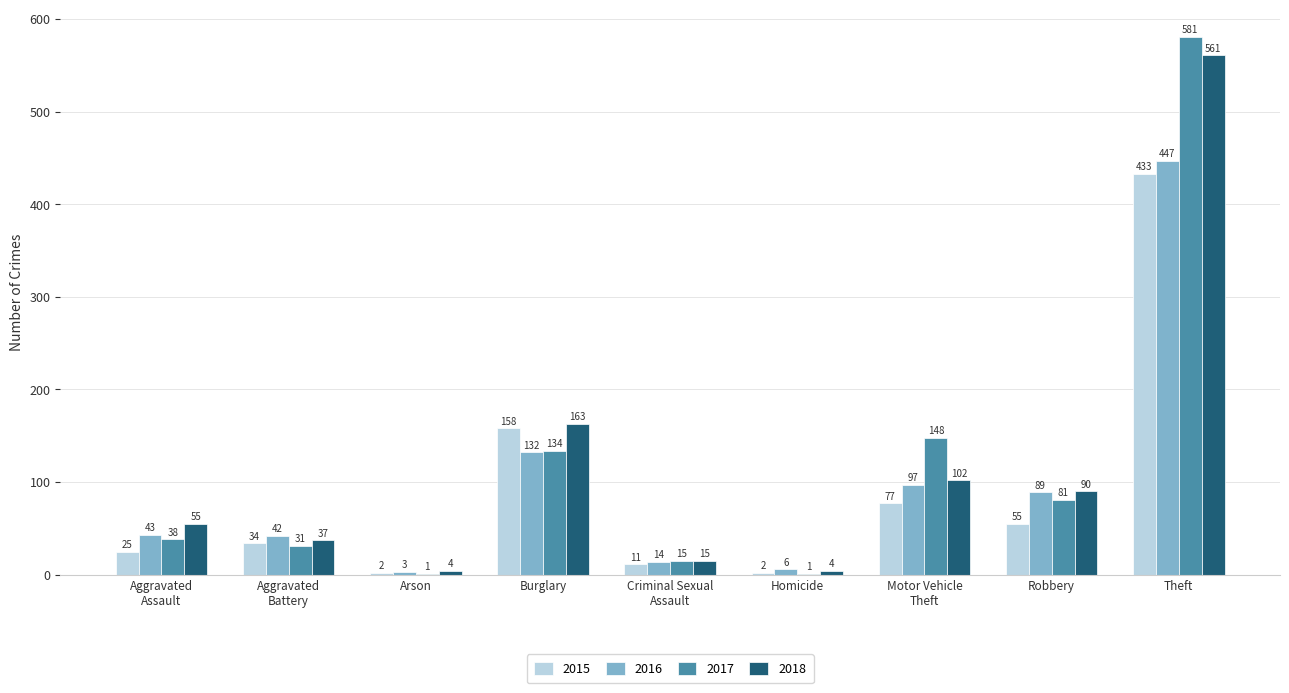

The 2016 series shows 62 at Robbery. True or false?

False